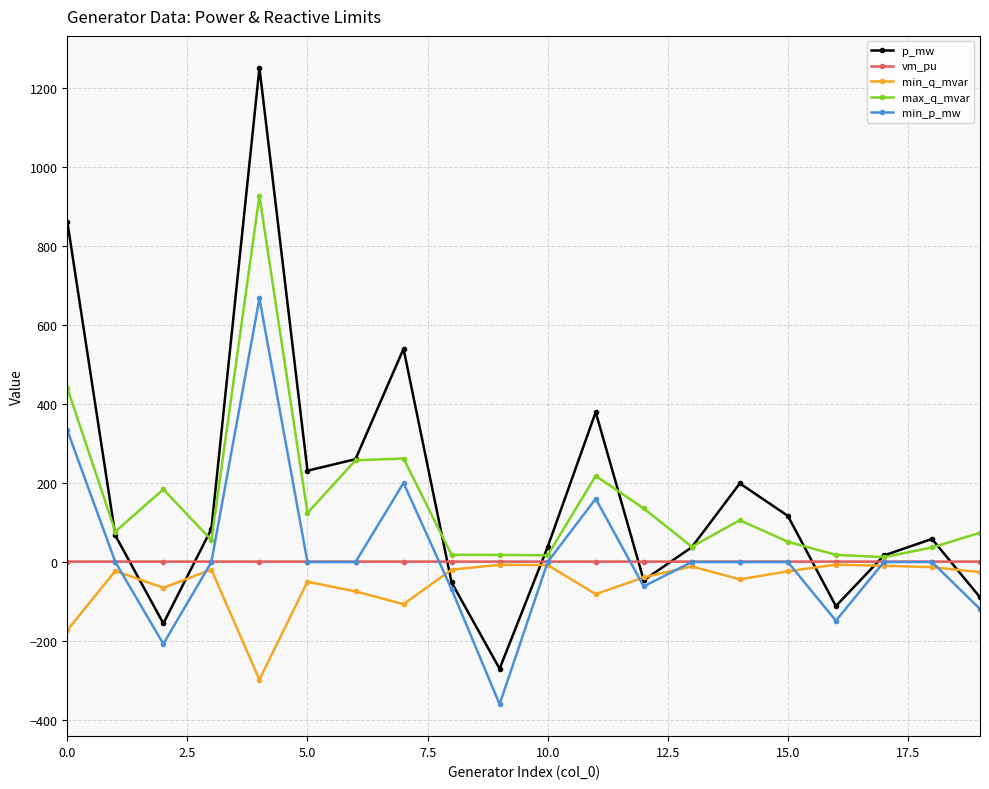

In p_mw, how many points are higher than both neighbors (excluding endpoints)?

5